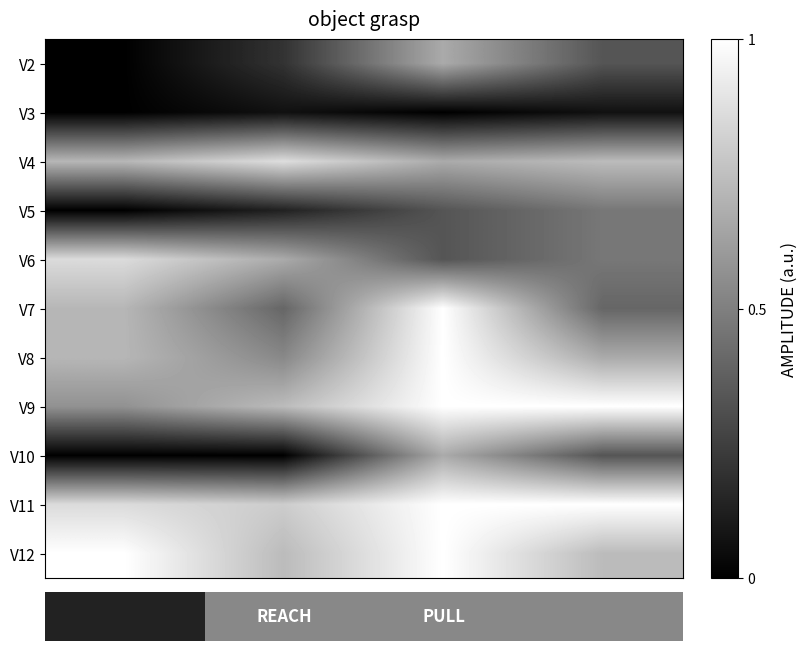

What is the greatest value displayed?

1.0